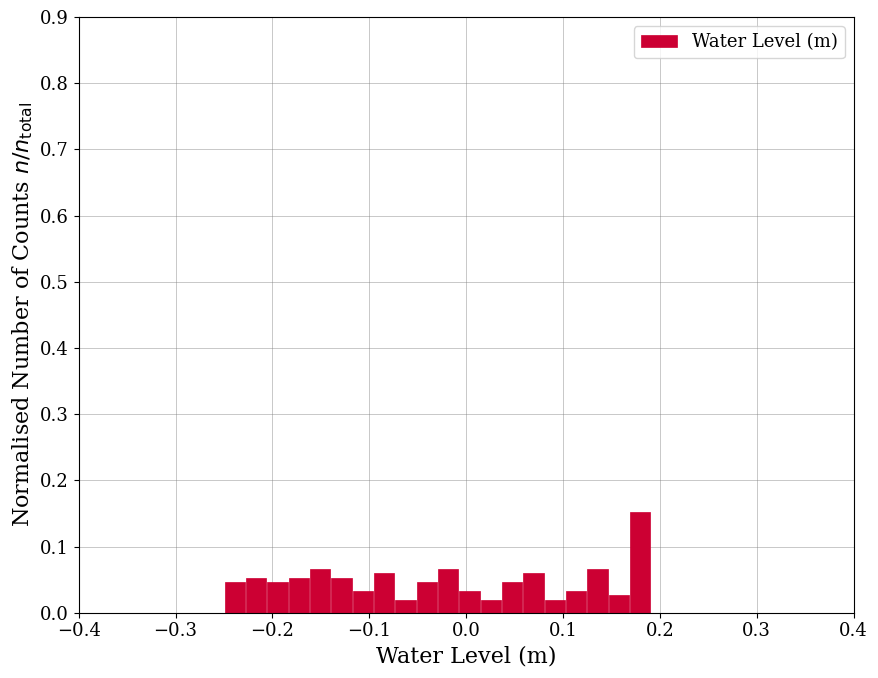

Read against the x-axis, roughly where is the centre of the tallest bar?

0.18